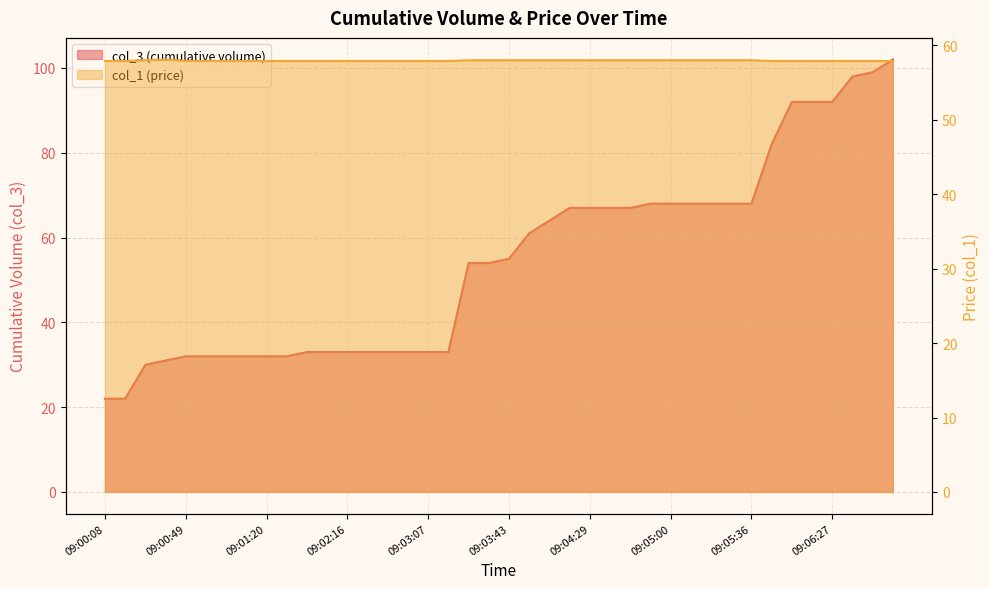

How many distinct data groups are displayed?

2